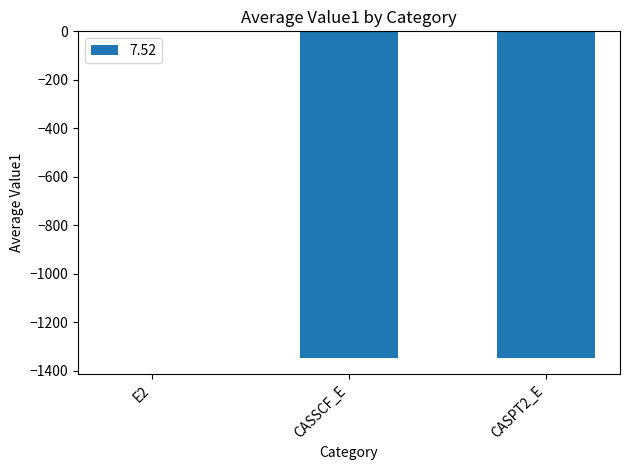

Are the bars grouped side by side (vs. stacked)?

No